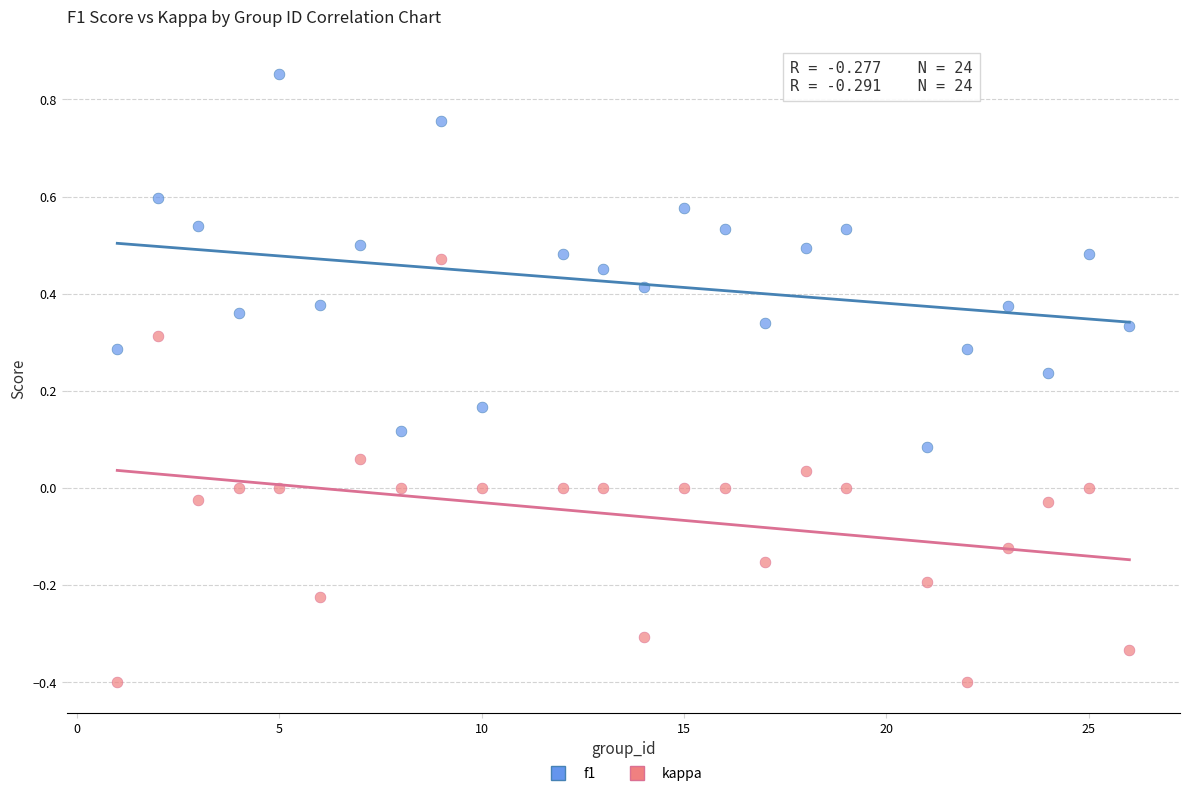

Across all data points, what is the range of Y values (max minus min)?

1.3